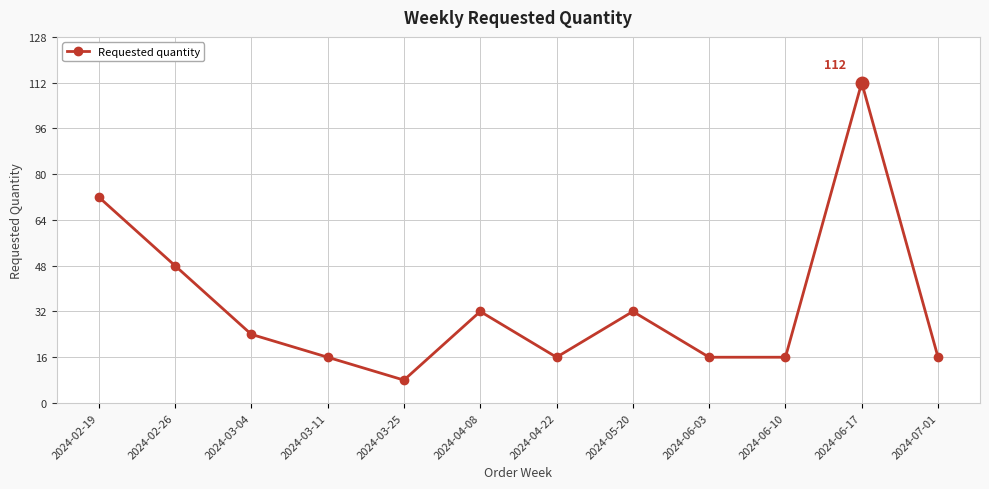

How many lines are shown in the chart?

1